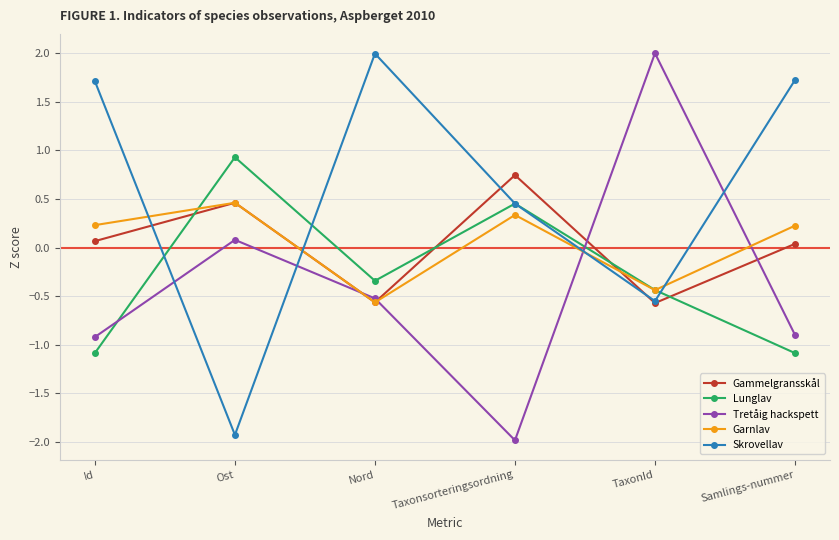

True or false: Lunglav has a value of -1.9 at Id.

False